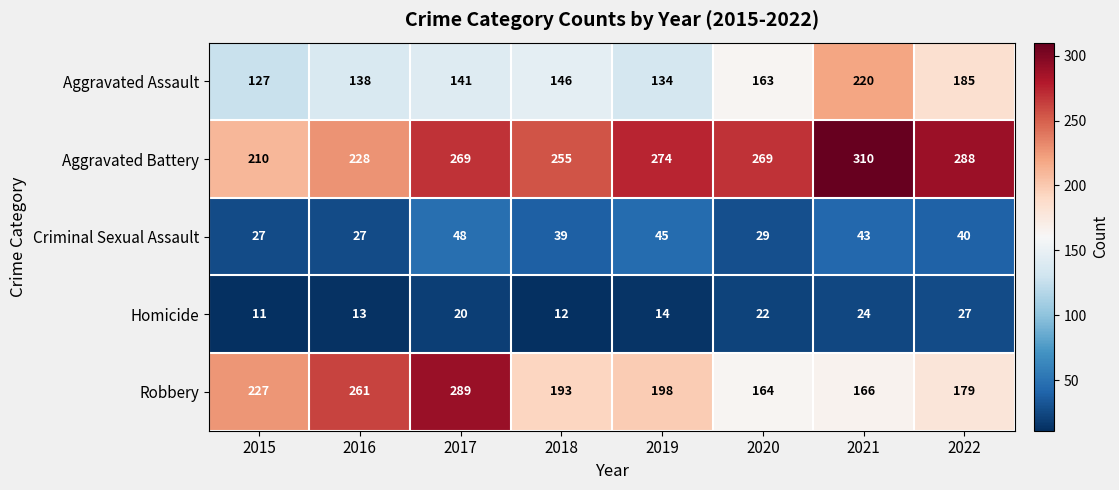

At which category is the sum across all series the highest?

2017